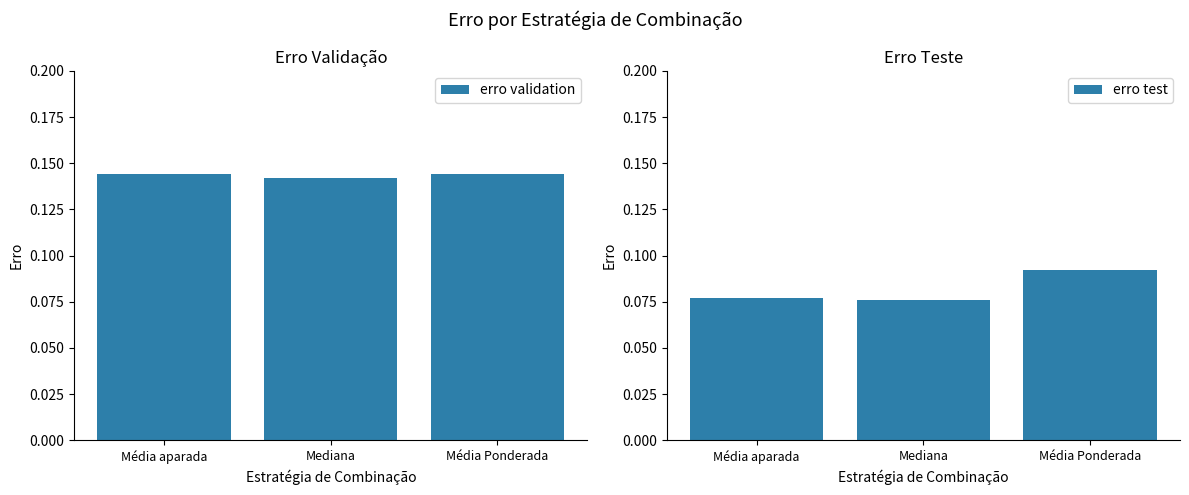

What is the label of the 3rd bar from the right?

Média aparada